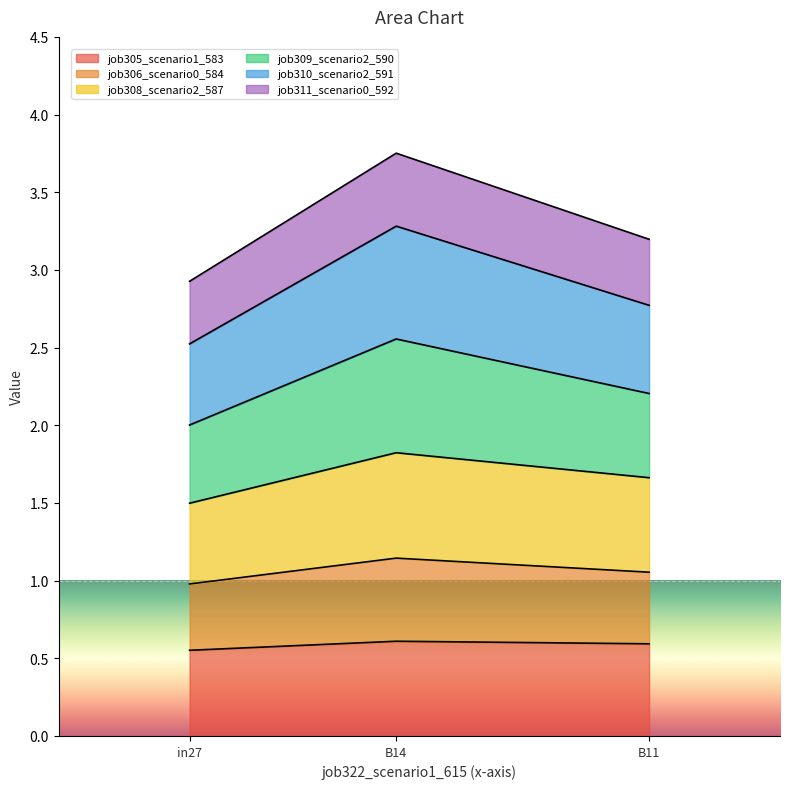

Is it true that job305_scenario1_583 equals 0.9 at B11?

False